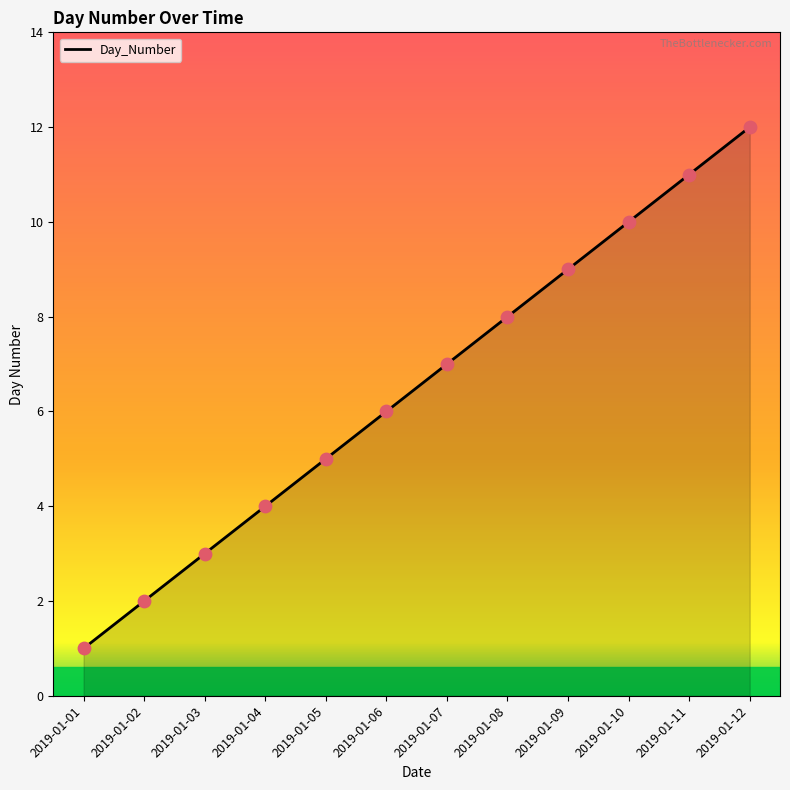

Between 2019-01-10 and 2019-01-08, which is larger?

2019-01-10